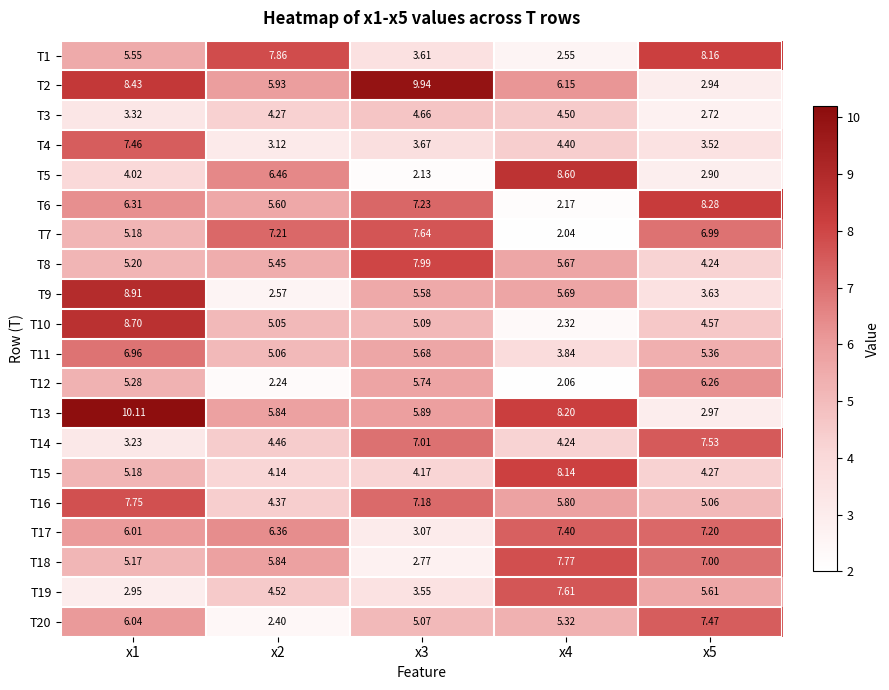

Is the value of T14 at x2 greater than the value of T16 at x3?

No